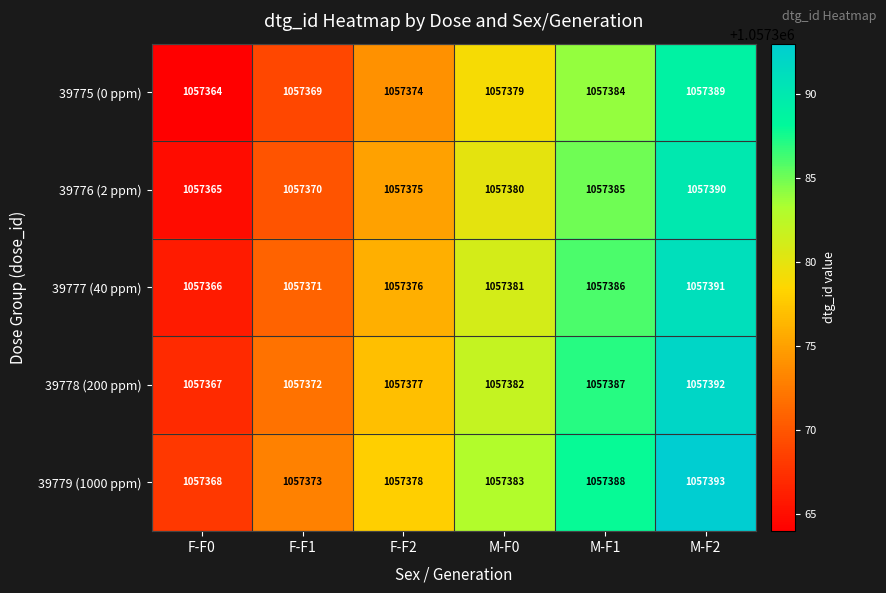

Is it true that 39775 (0 ppm) equals 598337 at F-F0?

False